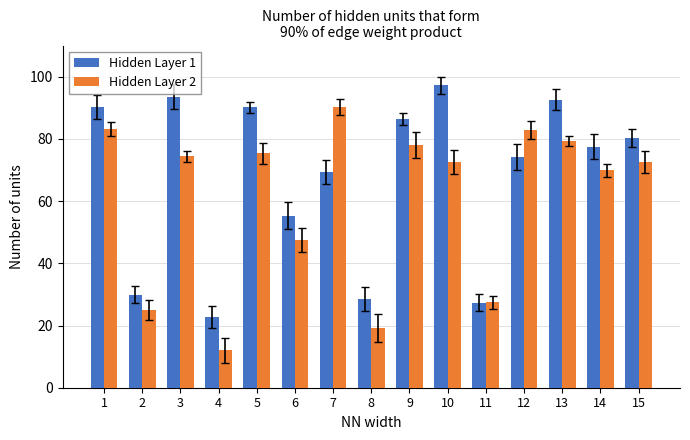

List the series in order of their peak value, highest first.

Hidden Layer 1, Hidden Layer 2